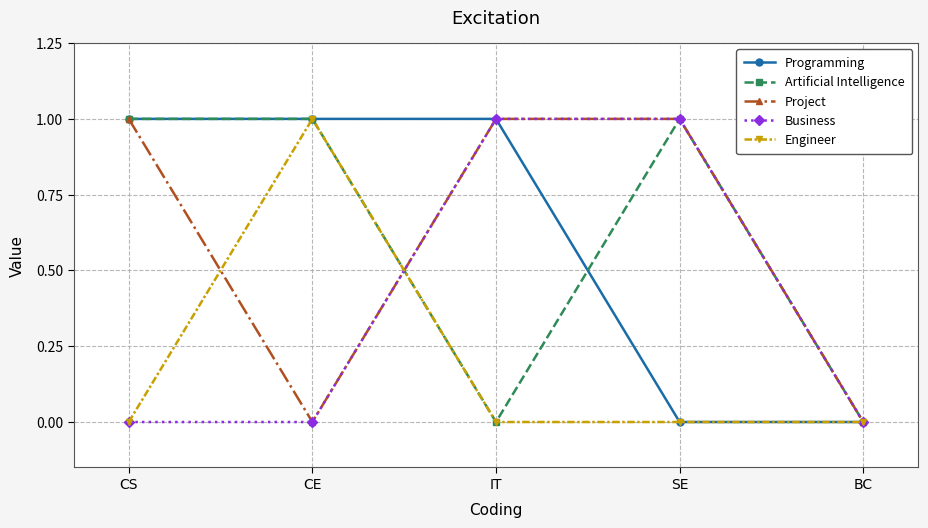

What is the maximum value shown in the chart?

1